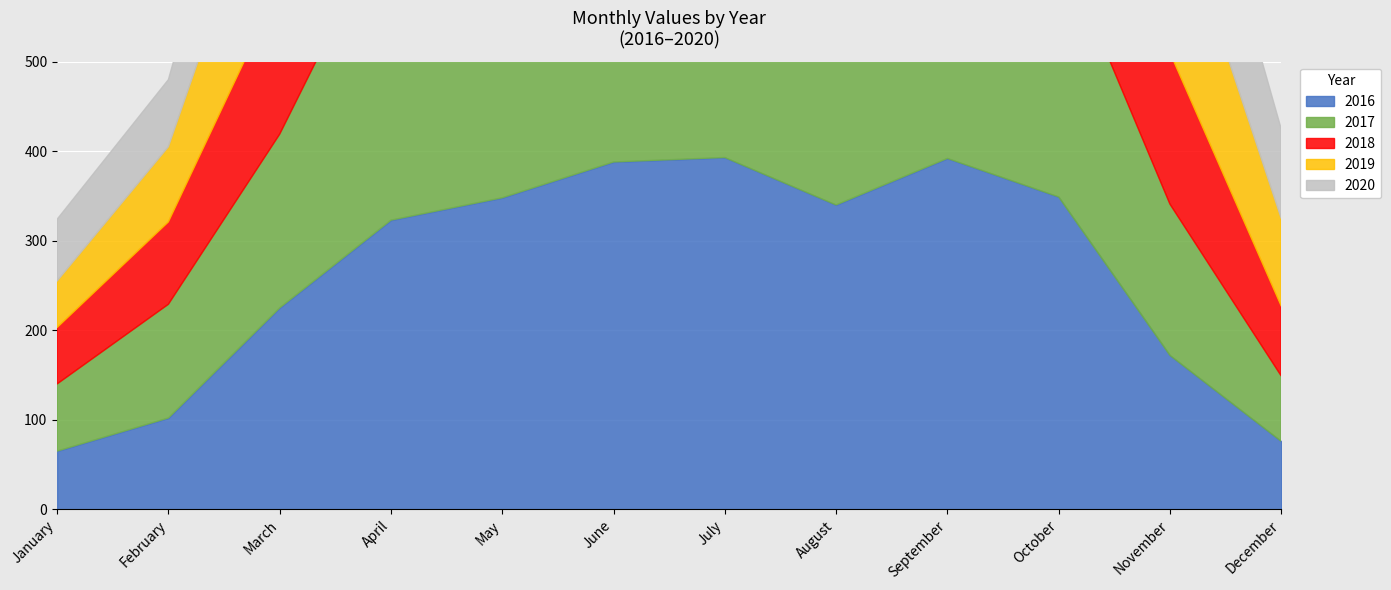

Rank the series by their maximum value, from highest to lowest.

2019, 2016, 2018, 2017, 2020